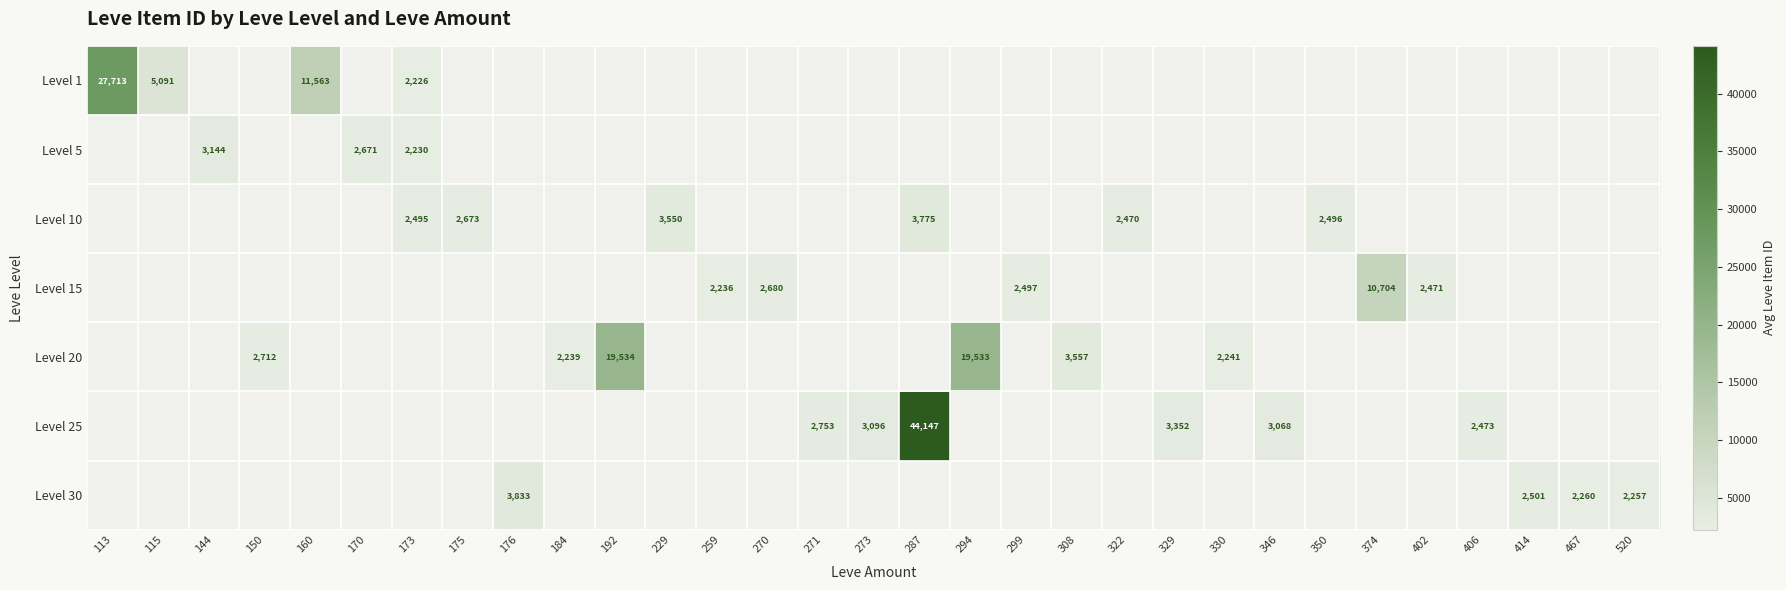

True or false: Level 5 has a value of 2671 at 170.

True